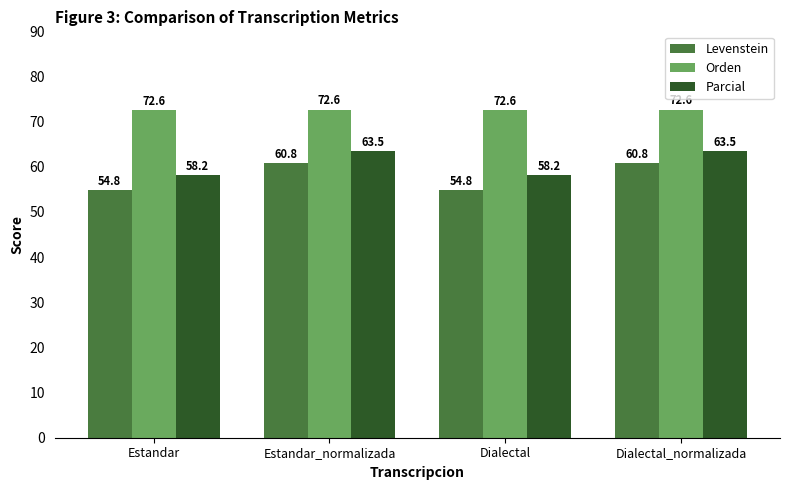

Between Estandar_normalizada and Dialectal, which series saw the biggest shift?

Levenstein